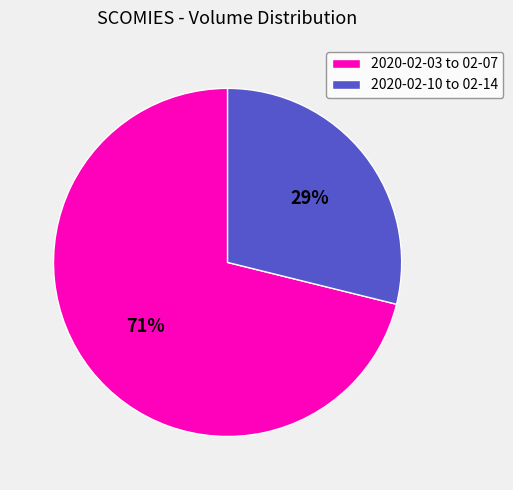

Which slice is the smallest?

2020-02-10 to 02-14